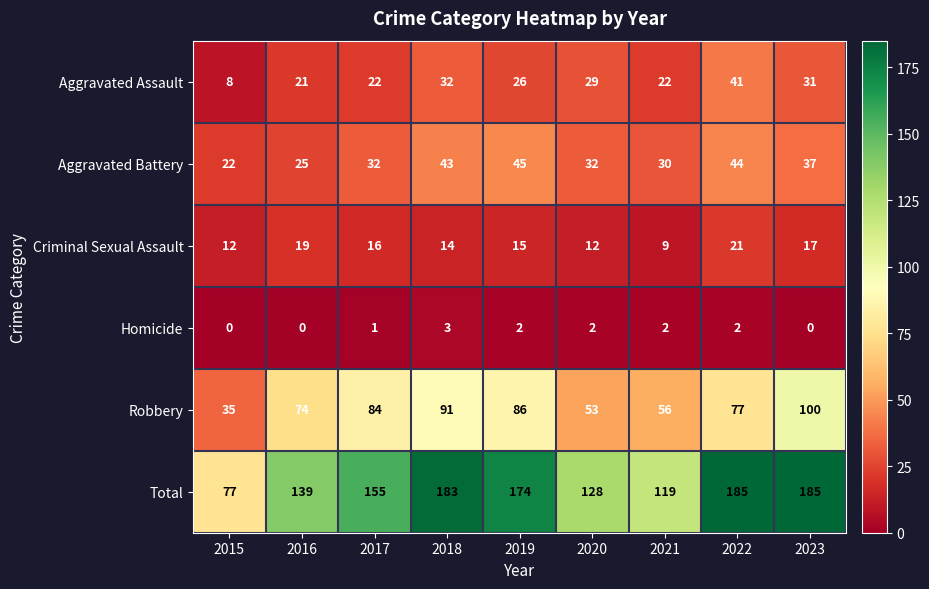

What is the maximum value shown in the chart?

185